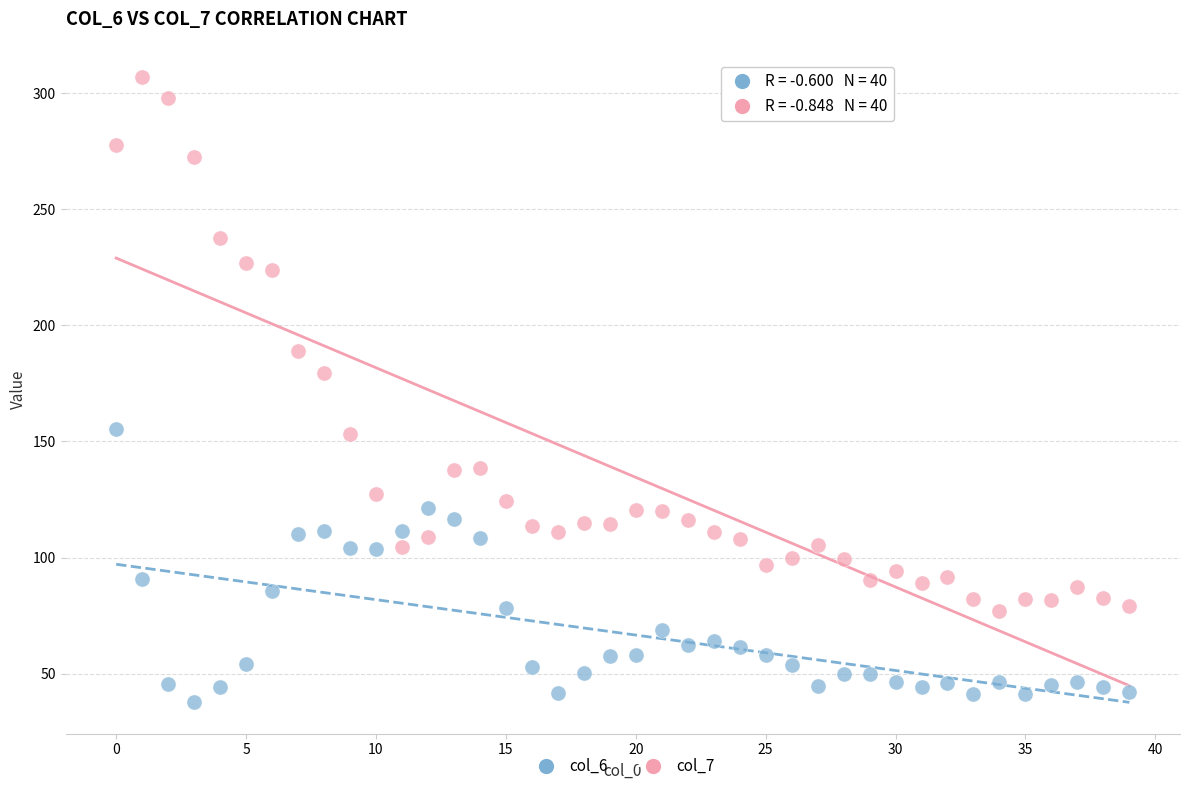

Across all series, what Y value is closest to 172?

179.3